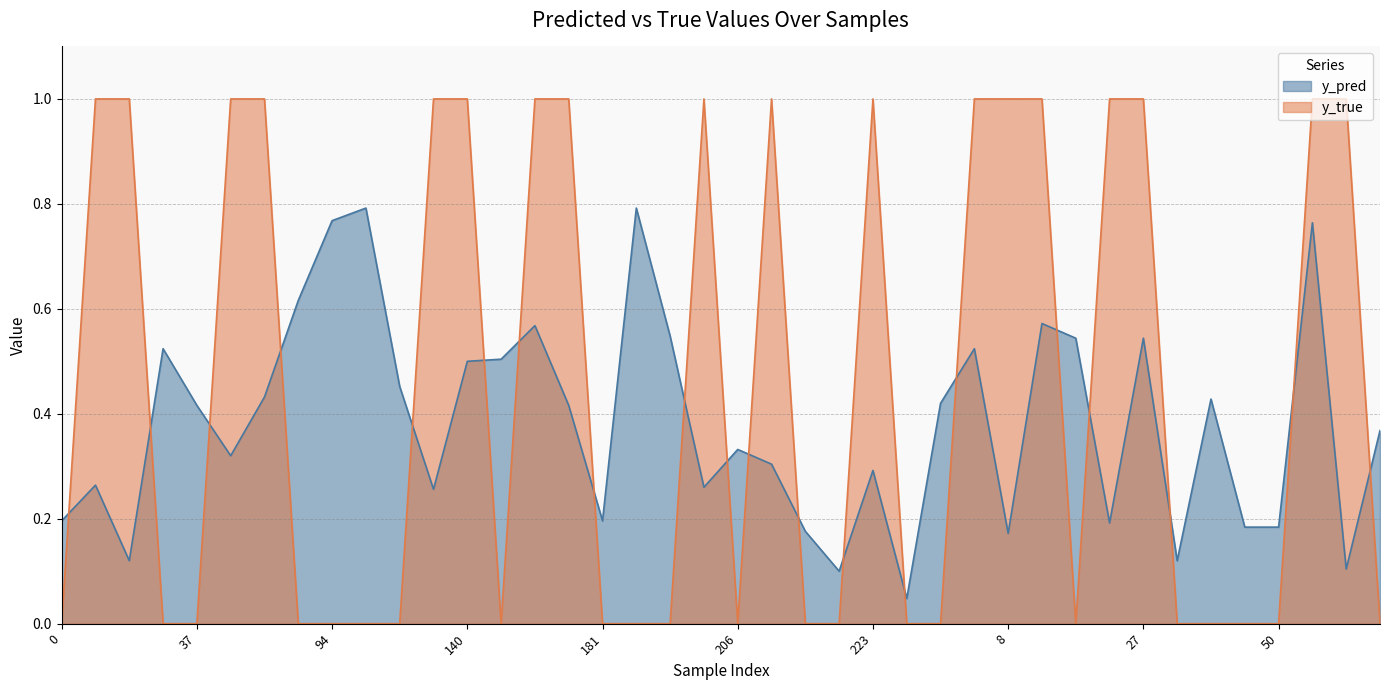

The value of y_pred at 28 is 0.1. True or false?

True